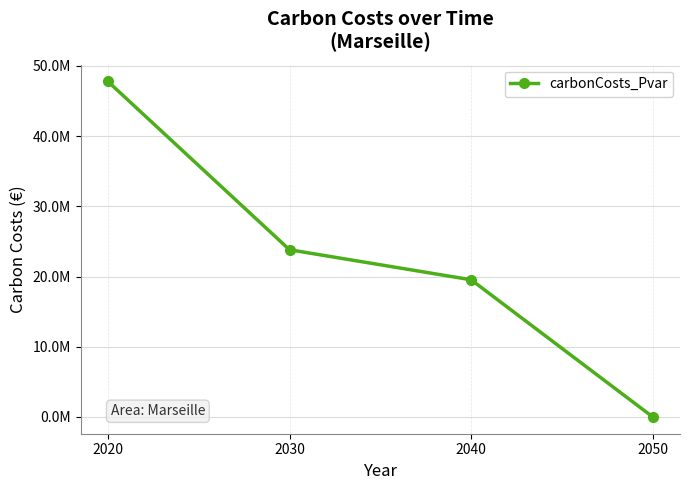

Does the chart have visible grid lines?

Yes